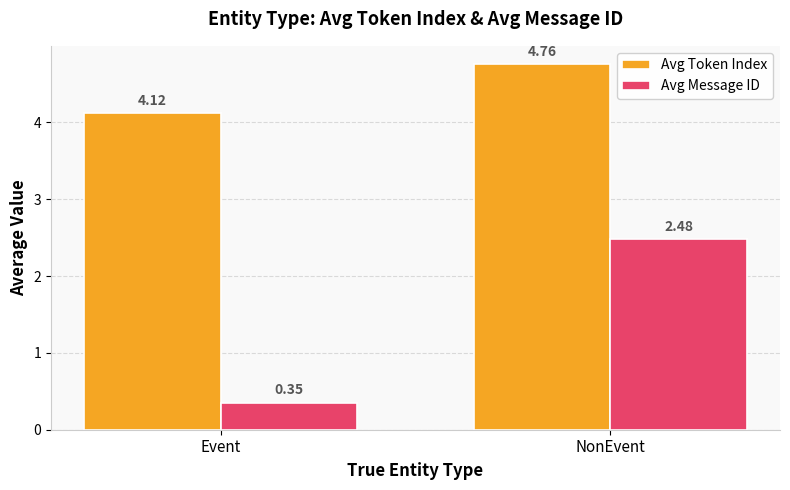

At how many categories does at least one series exceed 2?

2